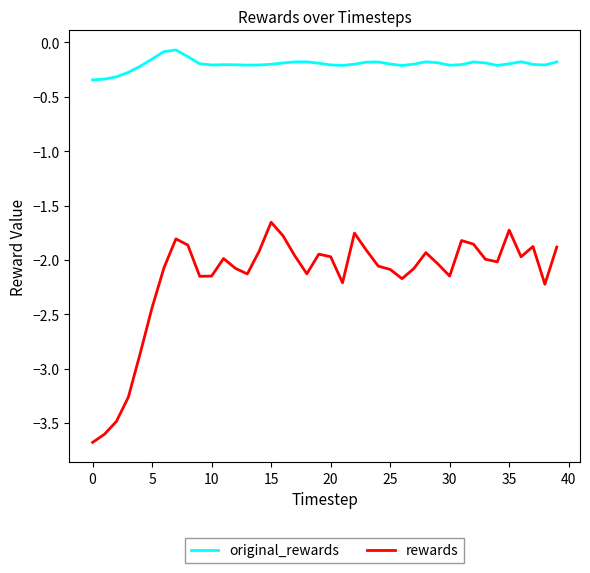

List the series in order of their peak value, lowest first.

rewards, original_rewards